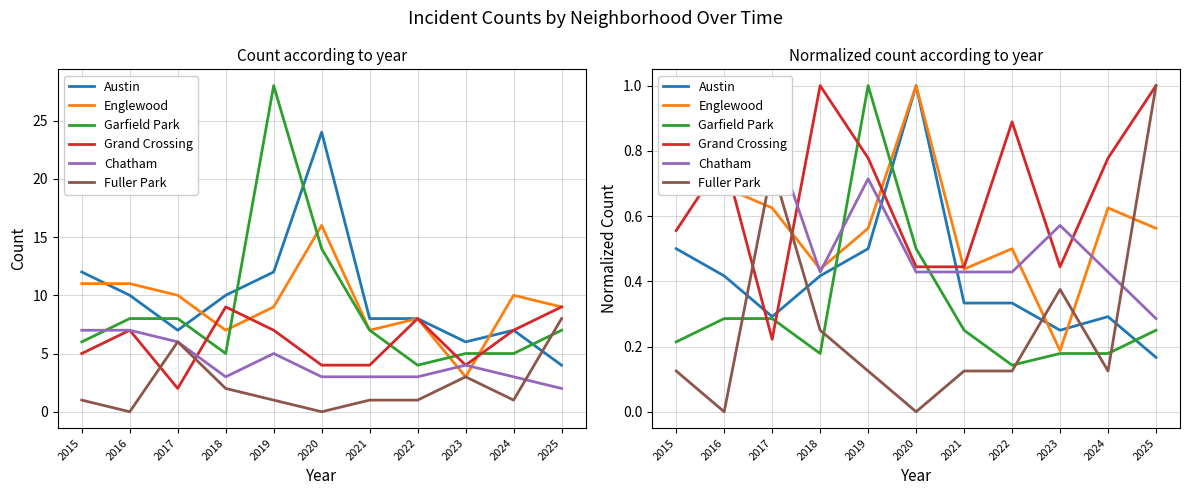

At which label is Chatham closest to 0?

2025